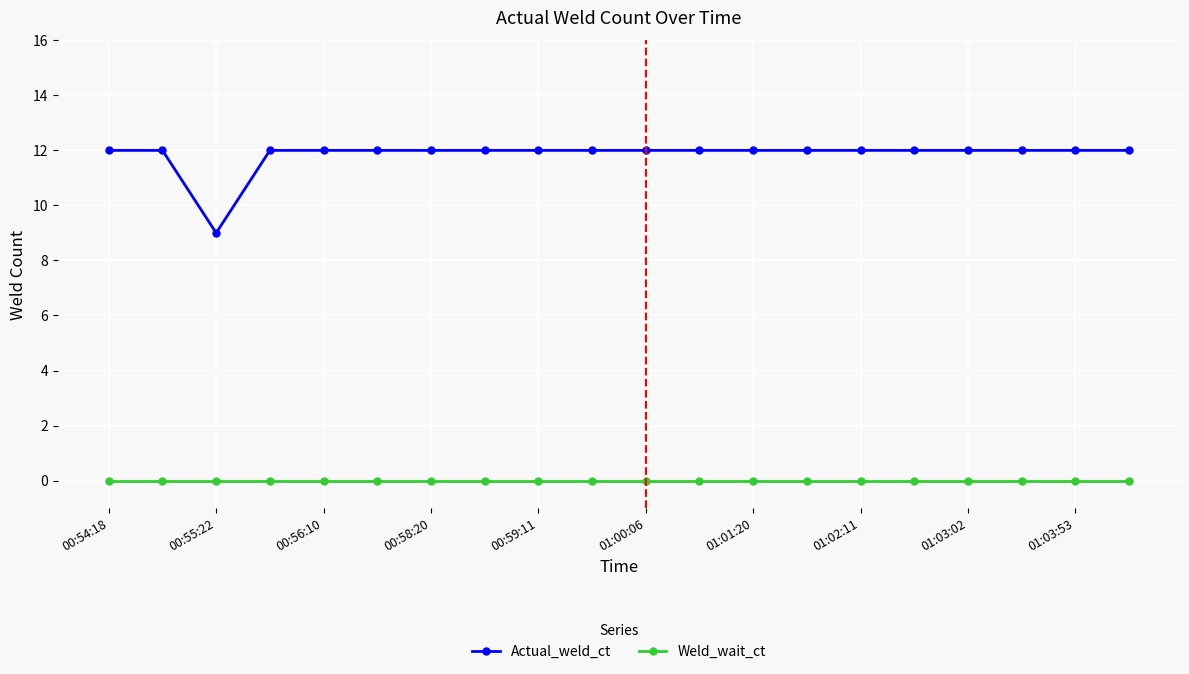

What is the highest value of the Actual_weld_ct series?

12